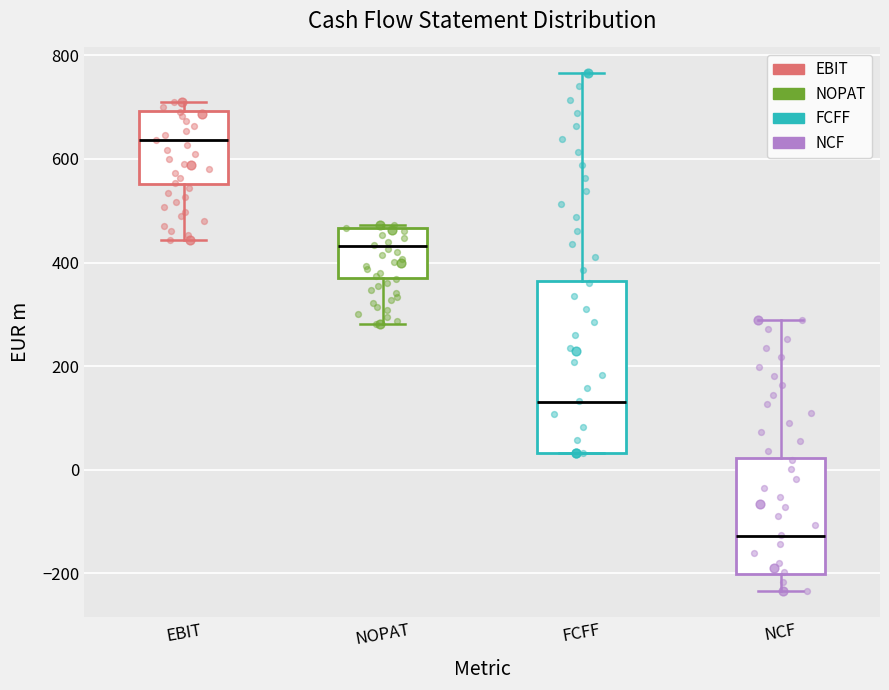

Comparing the boxes themselves (not the whiskers), which one is the tallest?

FCFF